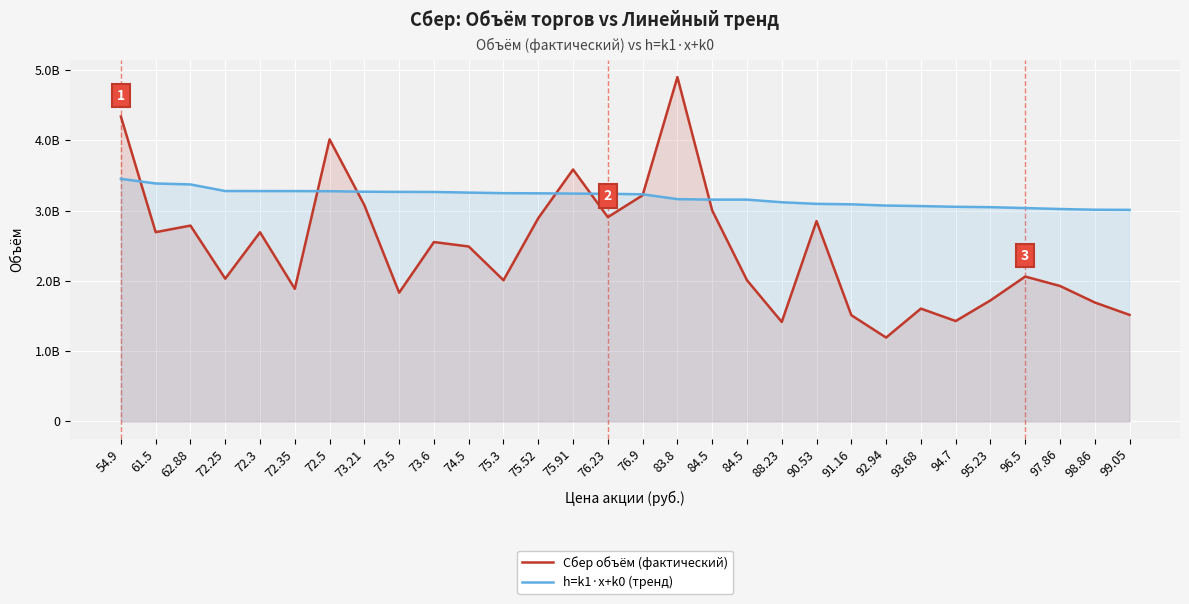

Where does the h=k1·x+k0 (тренд) series first go above 3237700000?

54.9